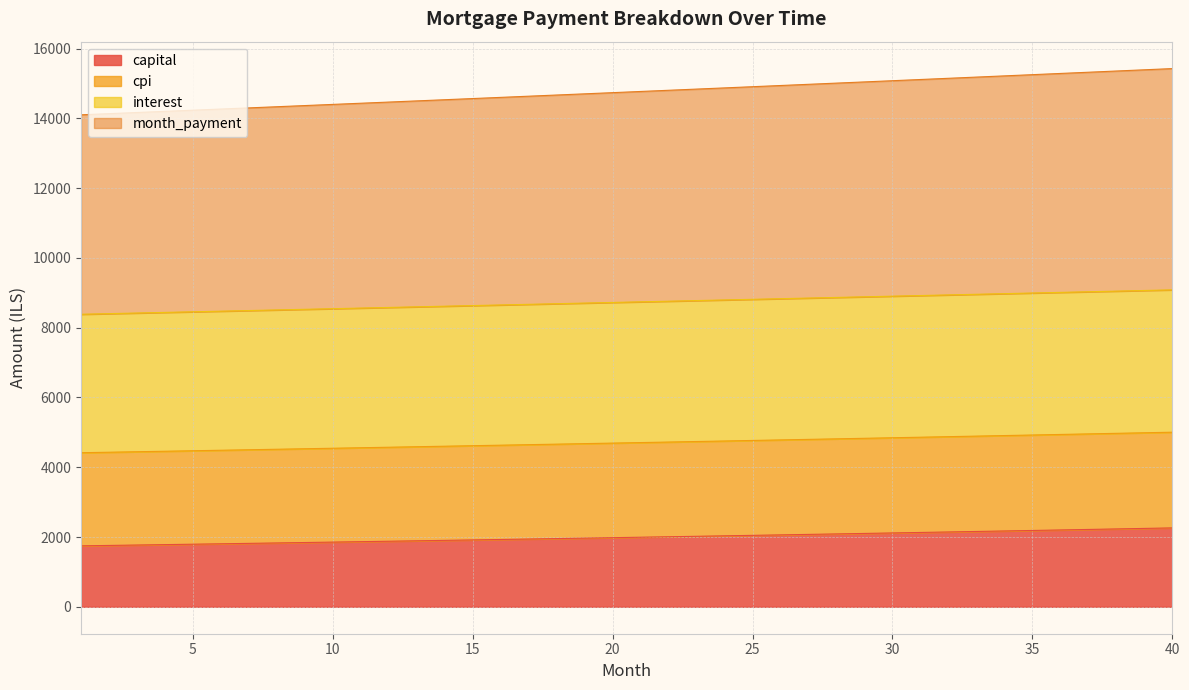

Is it true that opening_balance equals 4775.0 at 33?

False